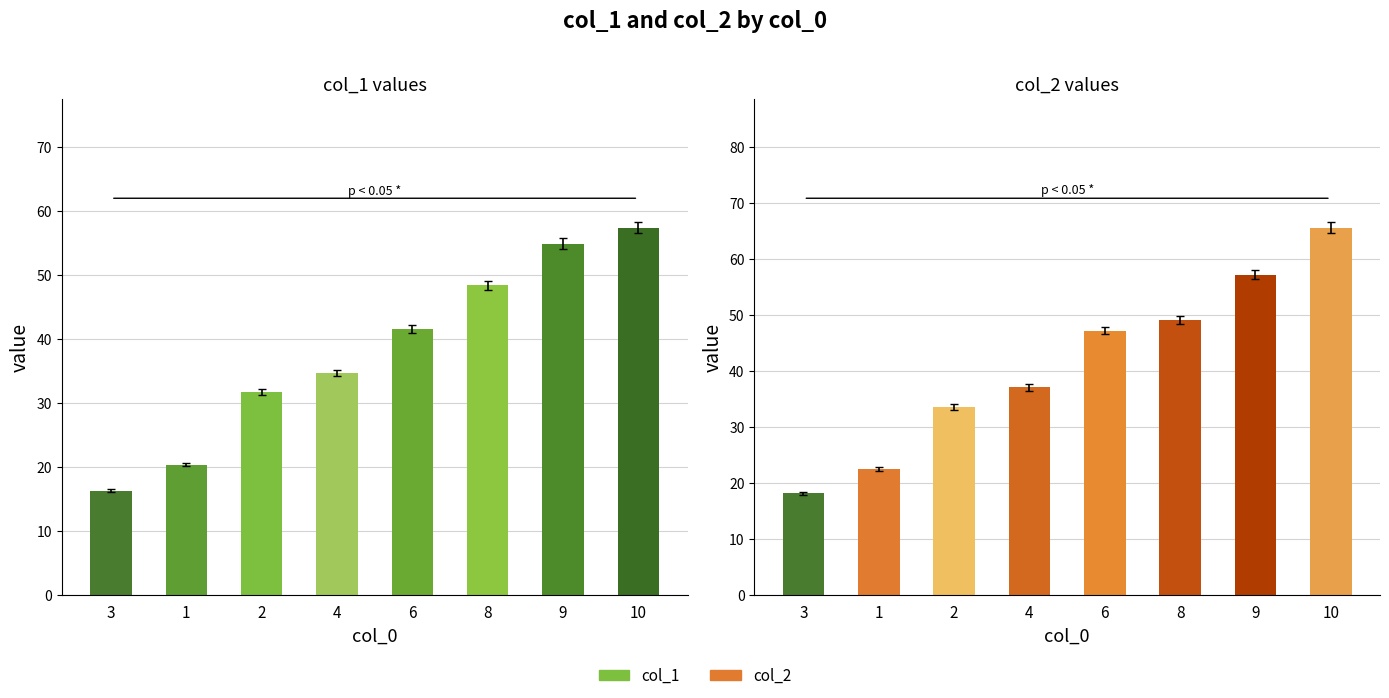

What is the sum of the col_2 values at 6 and 10?

113.0